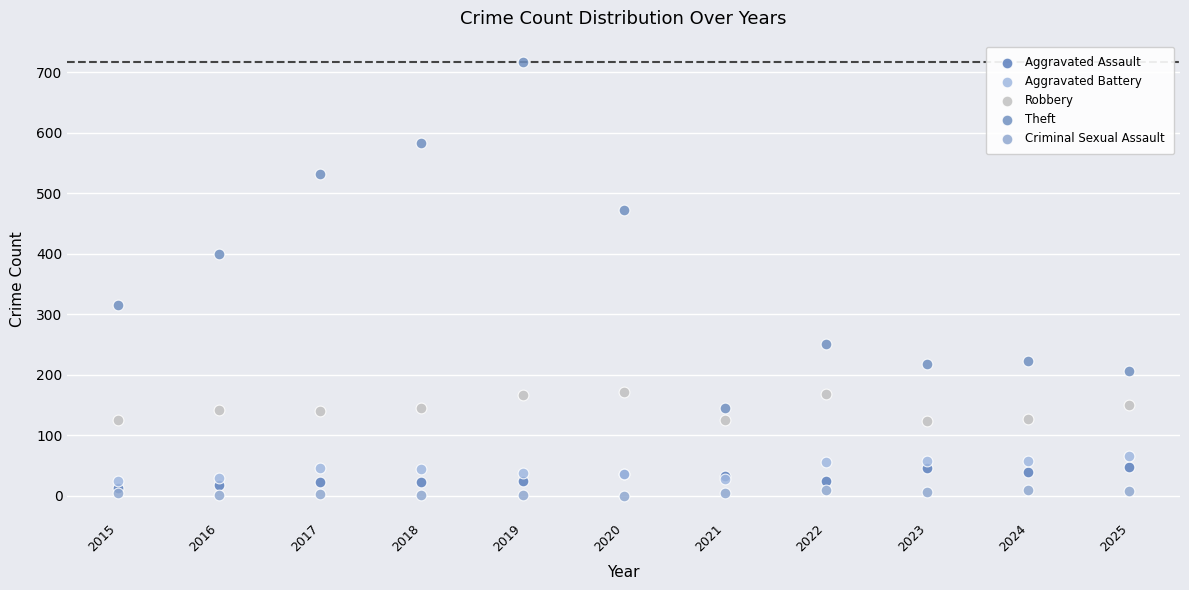

Which series reaches the maximum Y coordinate?

Theft